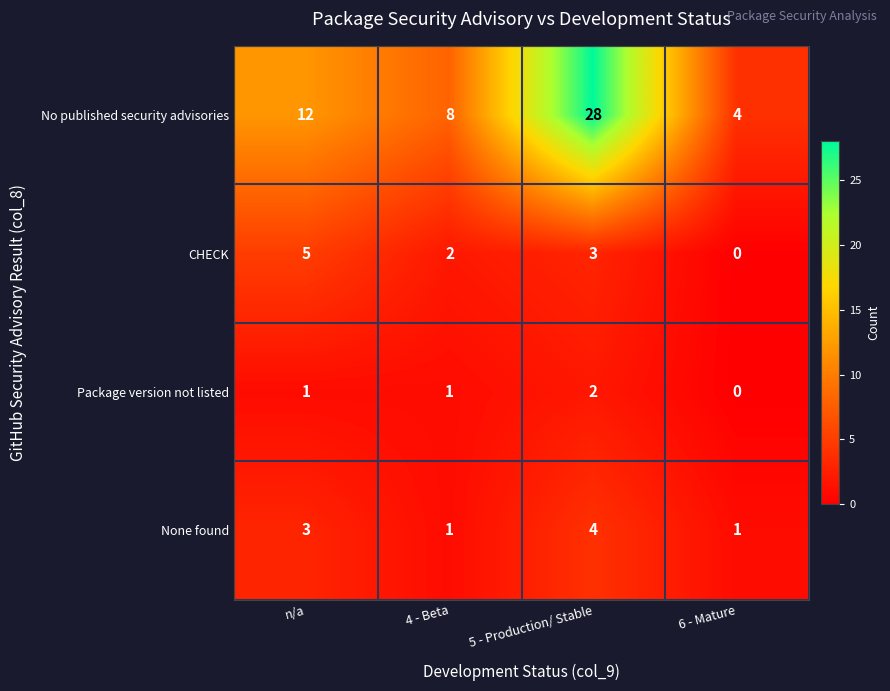

How many Package version not listed values are between 1 and 2?

3